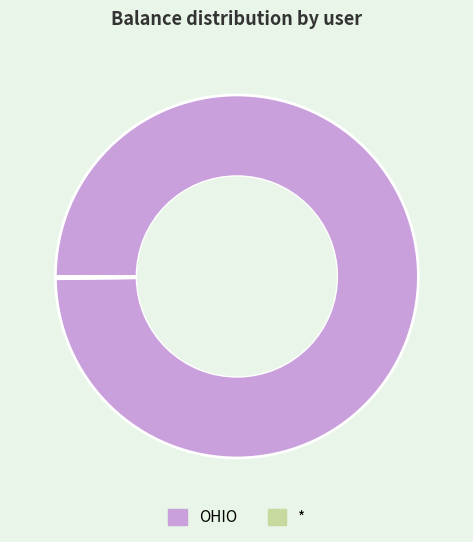

Does any single category account for the majority?

Yes